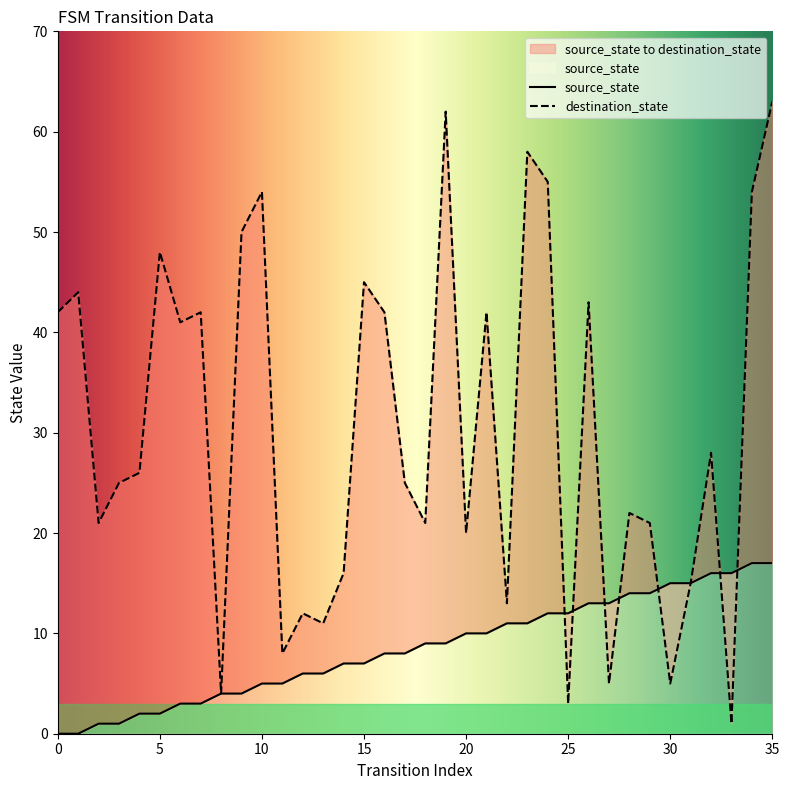

At which category does the chart reach its peak across all series?

35